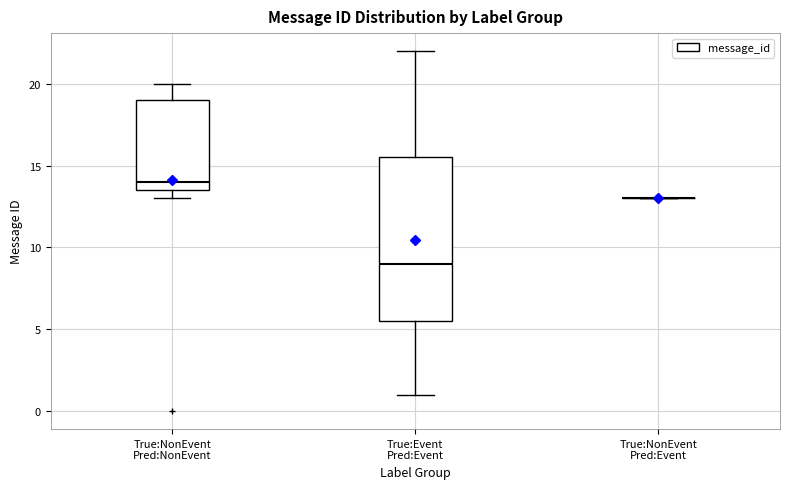

Comparing the boxes themselves (not the whiskers), which one is the tallest?

True:Event Pred:Event